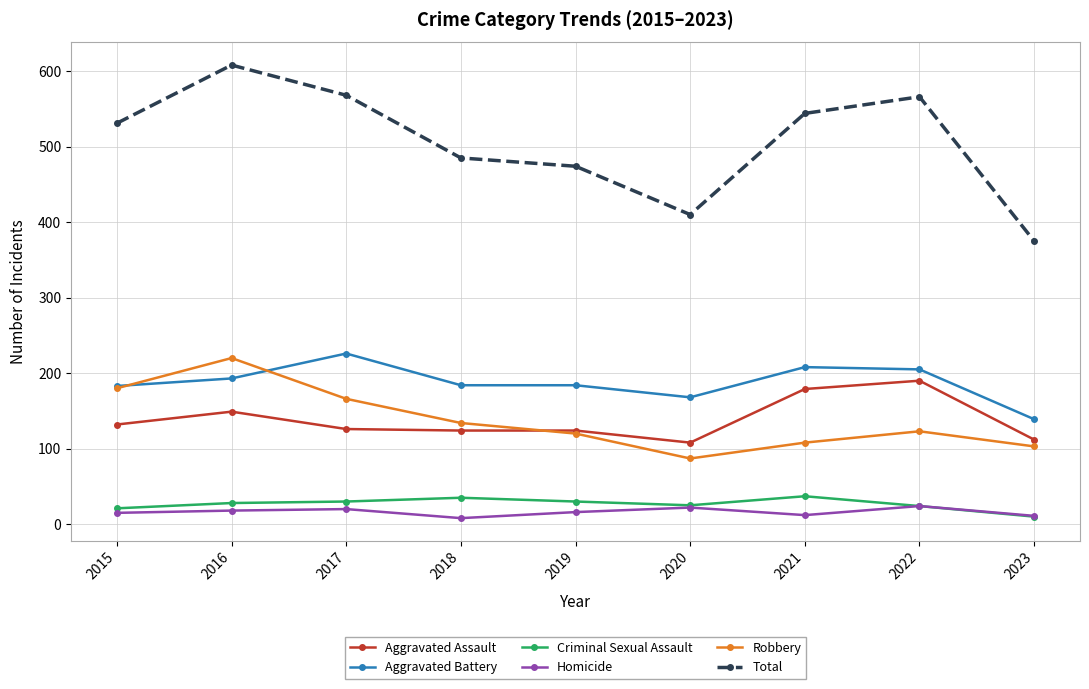

What is the difference between the Robbery values at 2017 and 2023?

63